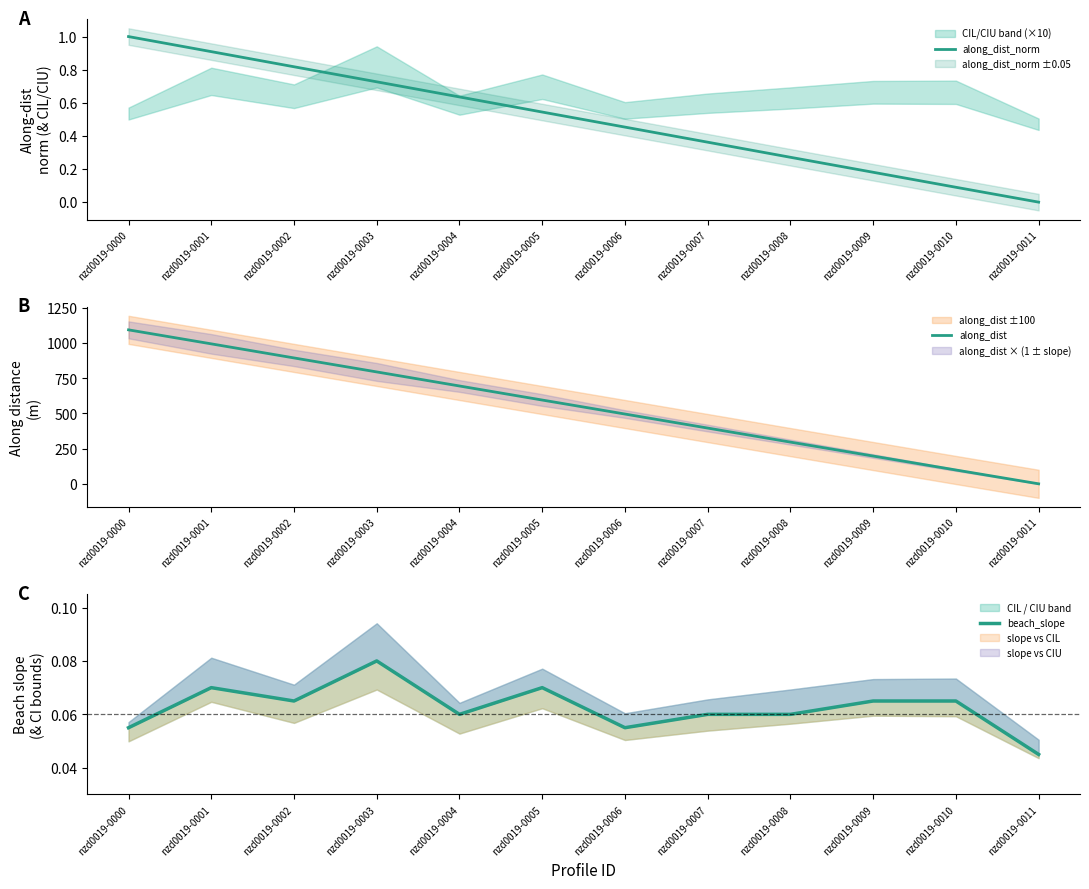

Is the value of along_dist at nzd0019-0006 greater than the value of beach_slope at nzd0019-0000?

Yes